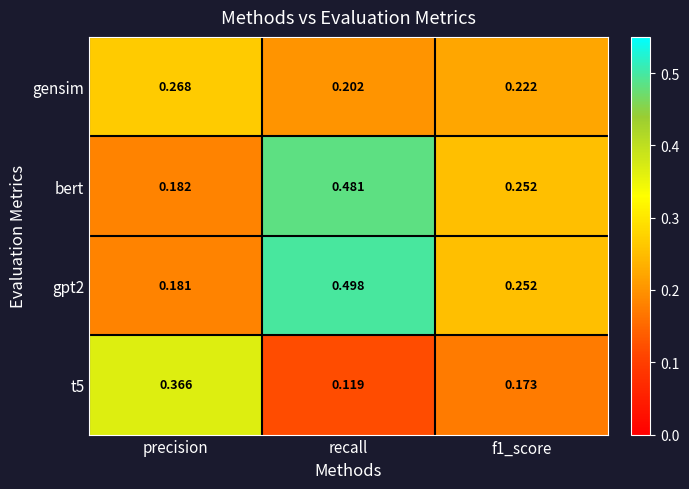

Which series has the widest spread of values?

gpt2